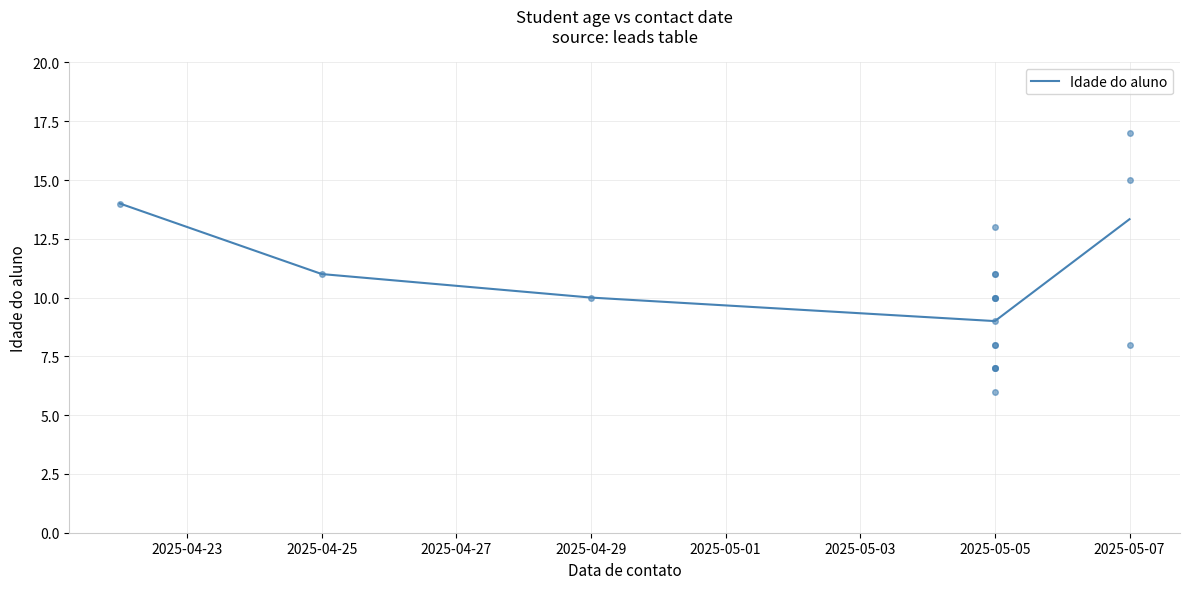

What is the sum of all values?

57.3